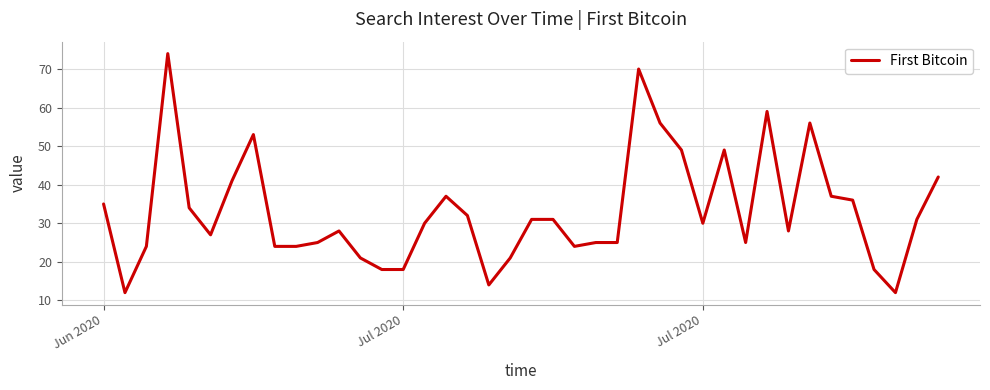

What is the minimum value shown in the chart?

12